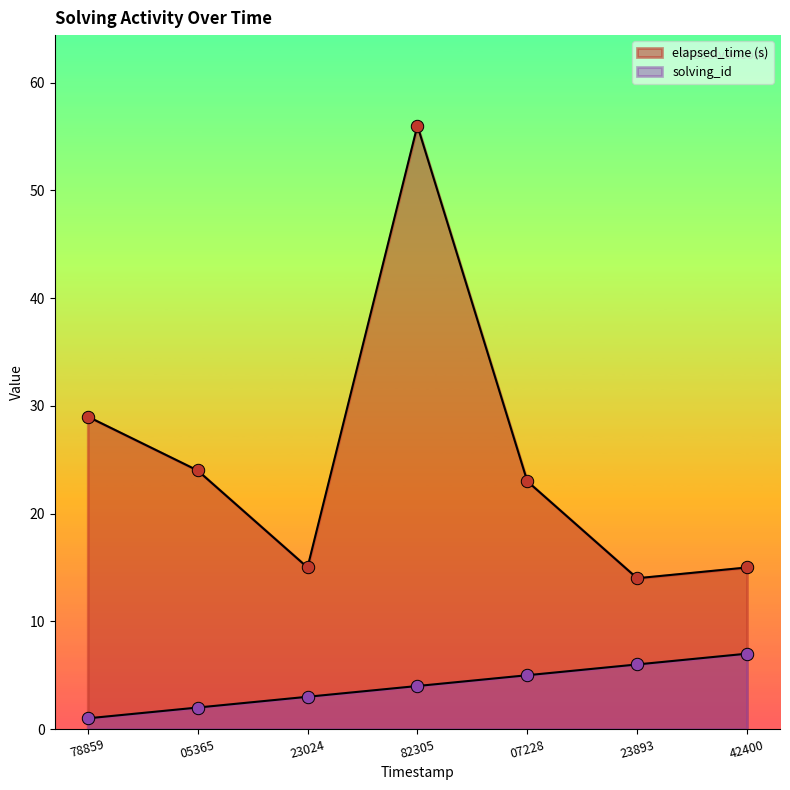

At which category is the sum across all series the highest?

82305